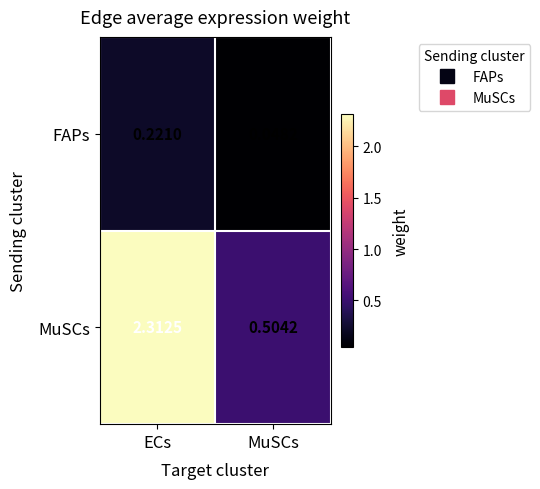

At how many categories does at least one series exceed 1?

1